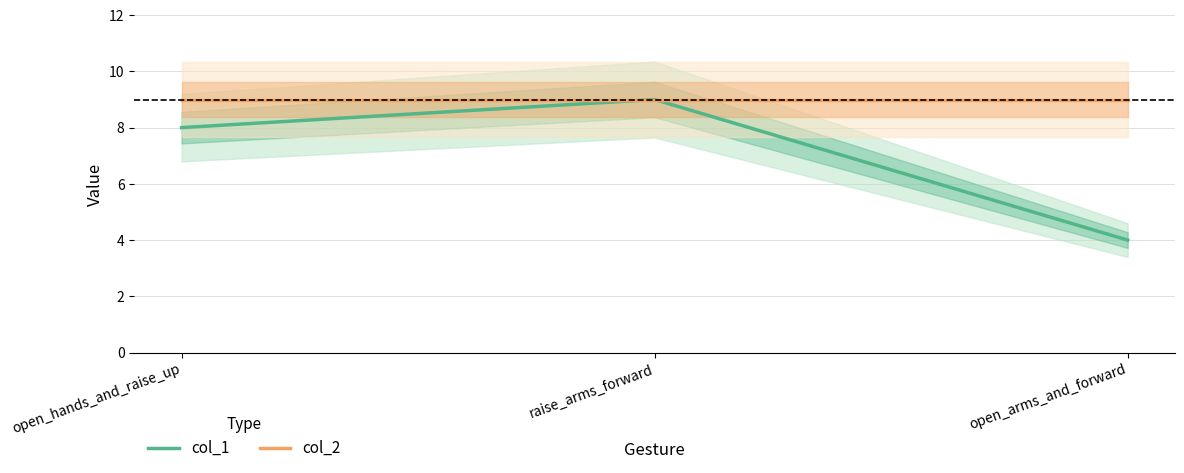

What position from the right is raise_arms_forward?

2